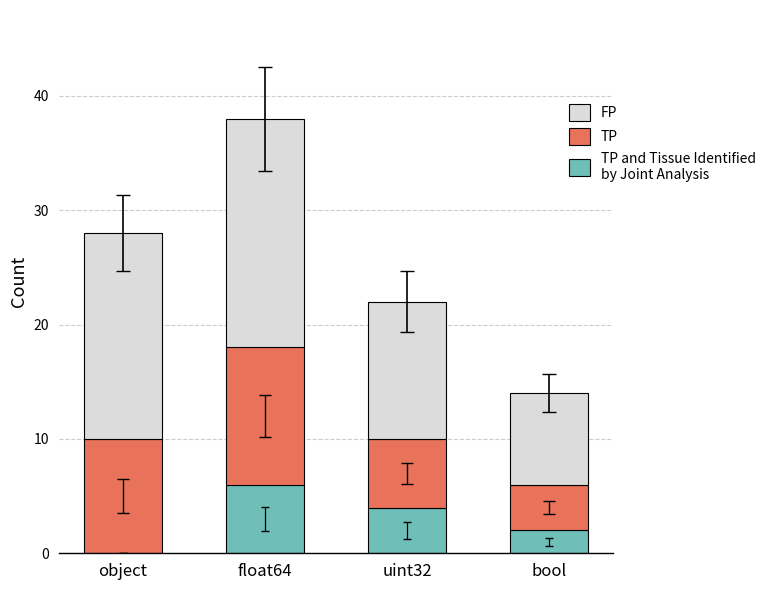

What are all the series names shown in the legend?

FP, TP, TP and Tissue Identified by Joint Analysis